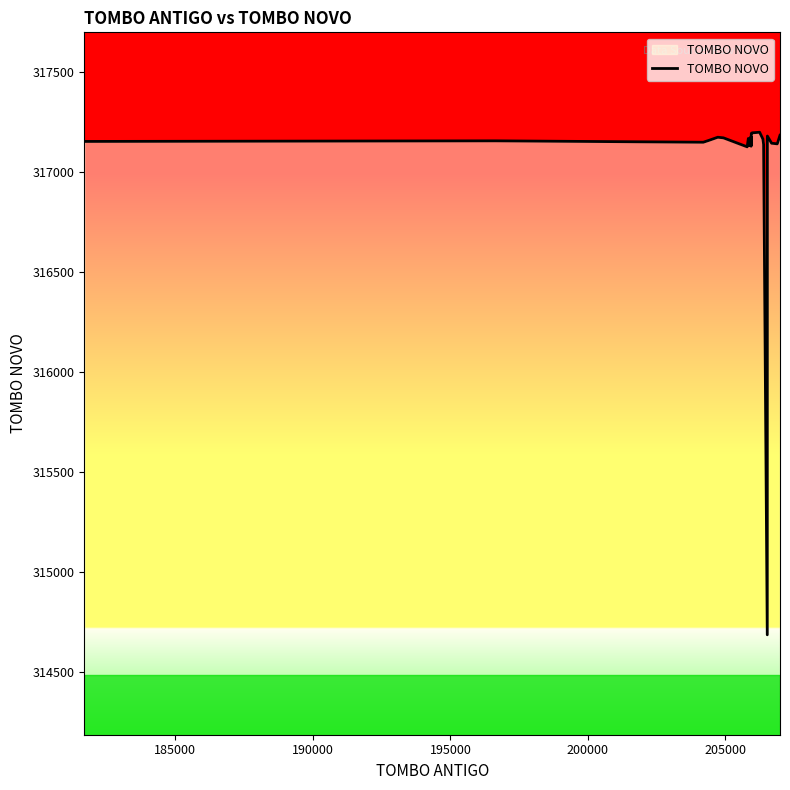

Is this an area chart (filled region under the line)?

No